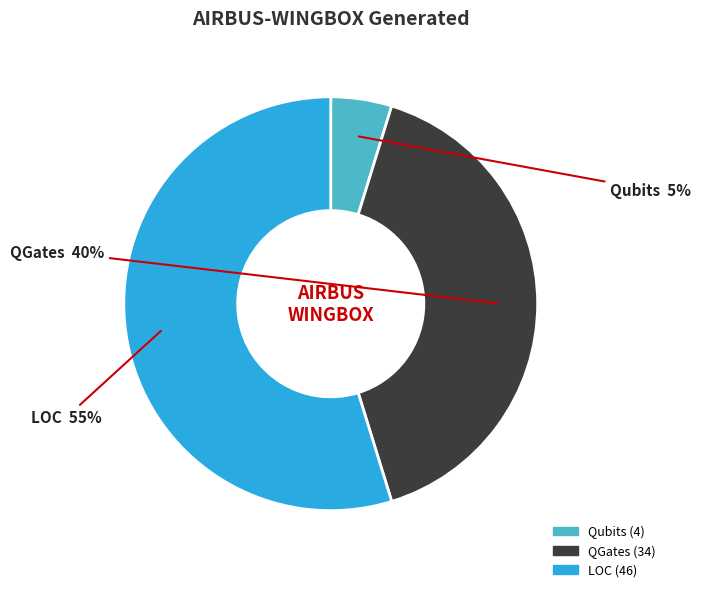

What percentage is the LOC slice, to the nearest percent?

55%